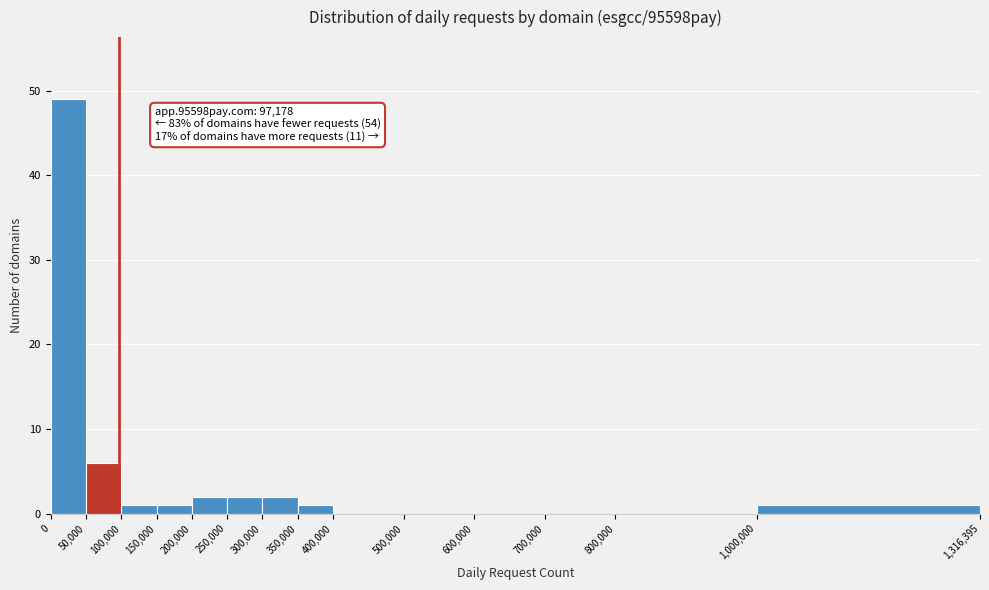

Over which range of the x-axis is the bar tallest?

0 to 50,000